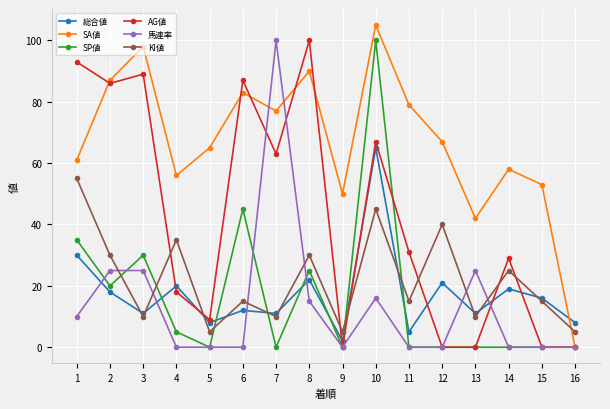

What is the sum of all 総合値 values?

279